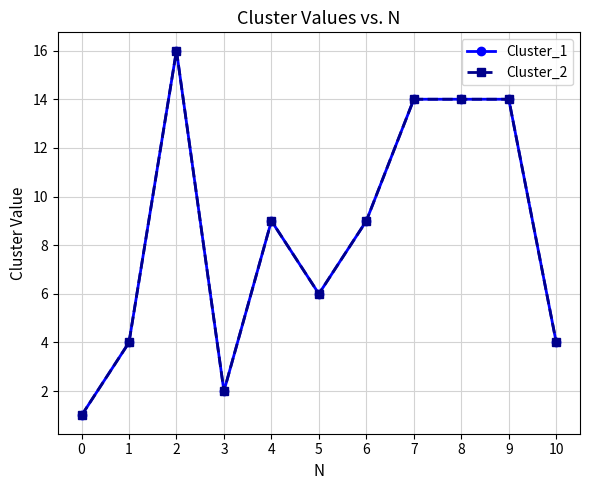

Does the chart have visible grid lines?

Yes